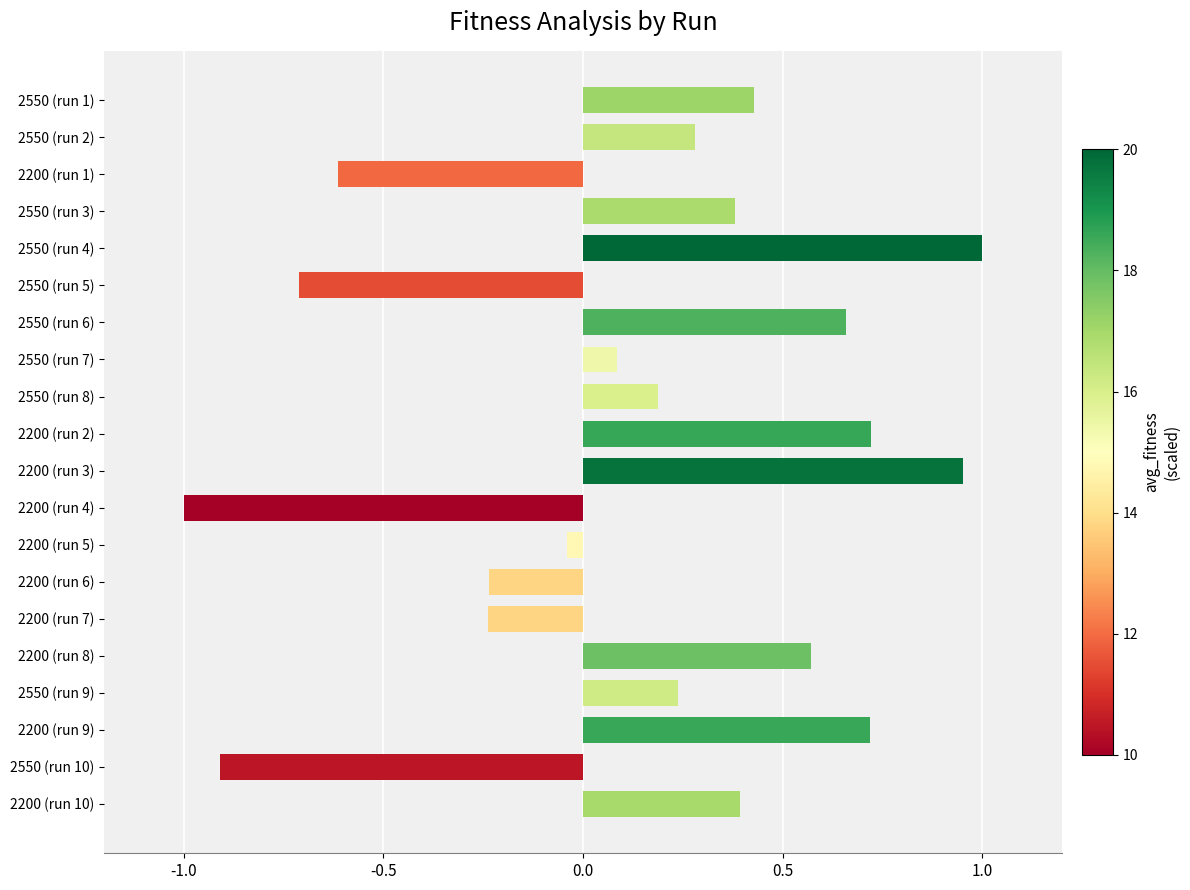

What is the difference between the maximum and minimum values?

2.0